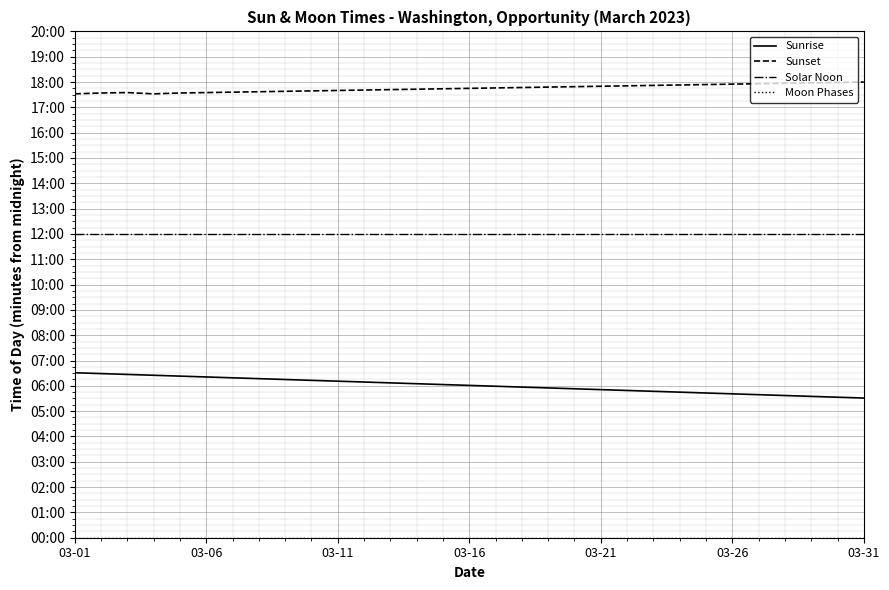

True or false: Sunrise and Solar Noon intersect in this chart.

False